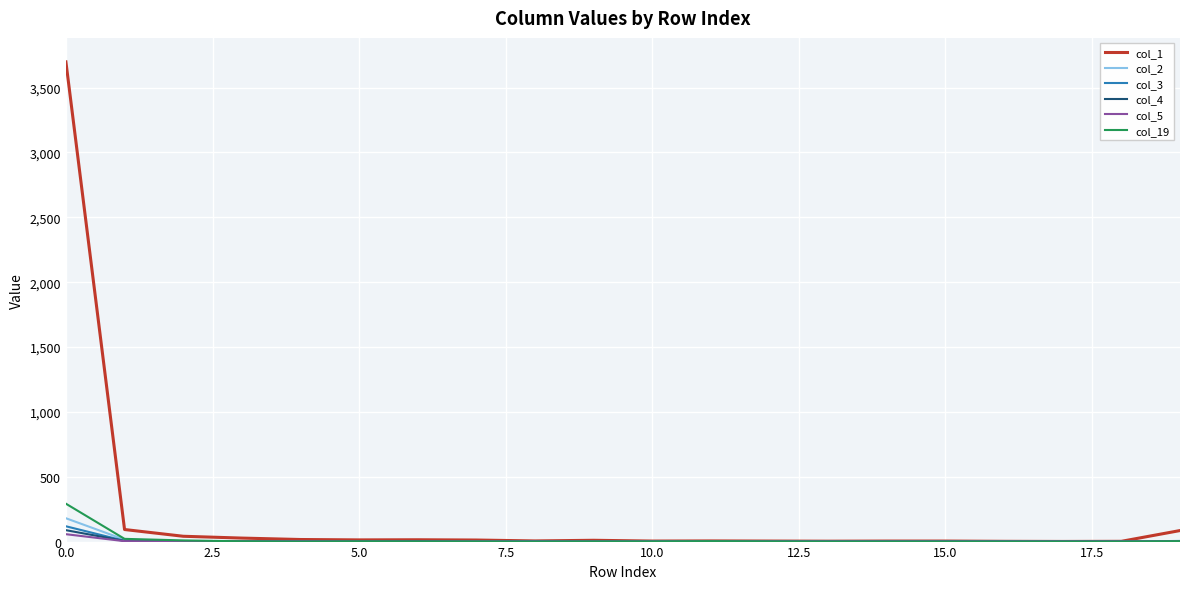

Which series has the largest total across all categories?

col_1